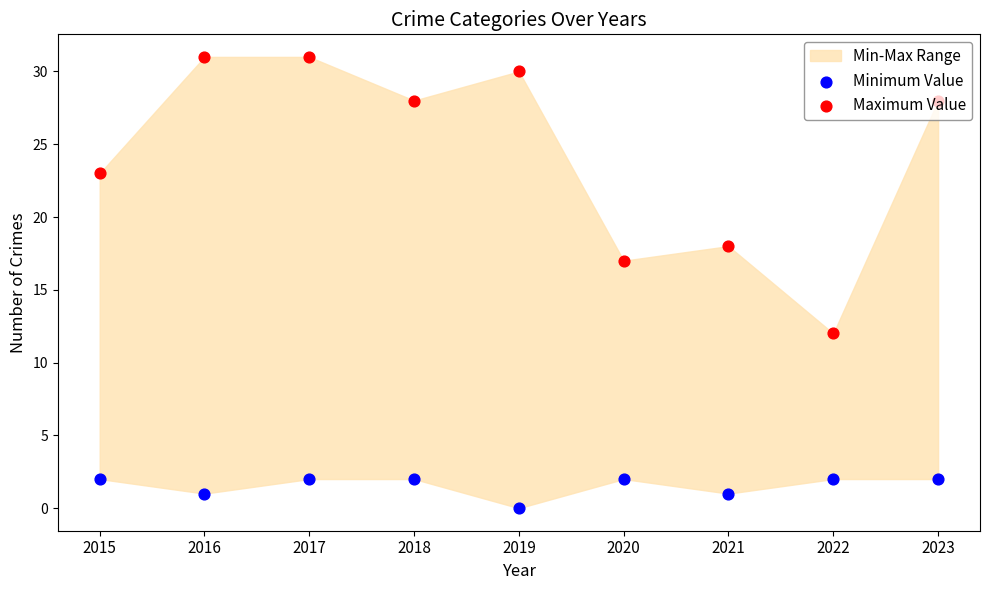

Which series reaches the minimum Y coordinate?

Minimum Value